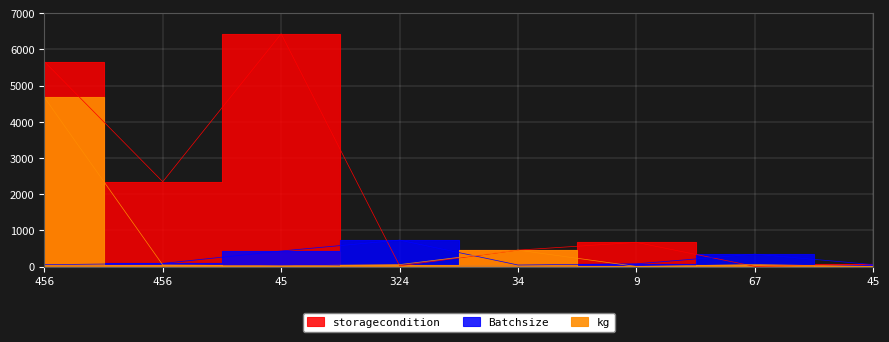

The value of Batchsize at 67 is 183. True or false?

False